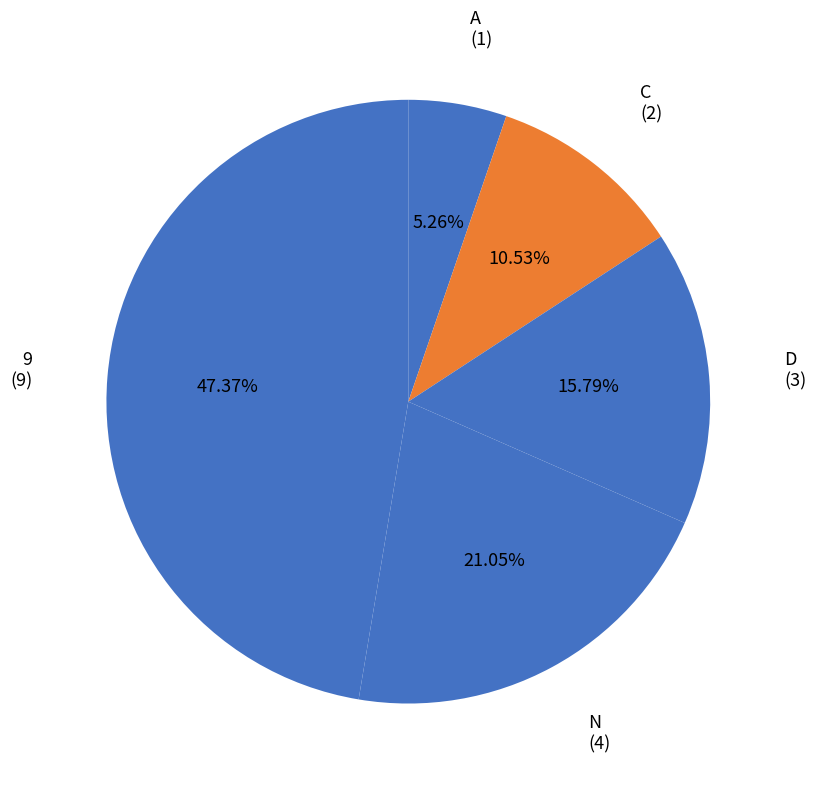

To the nearest percent, what is the difference between the D and A slice percentages?

11%